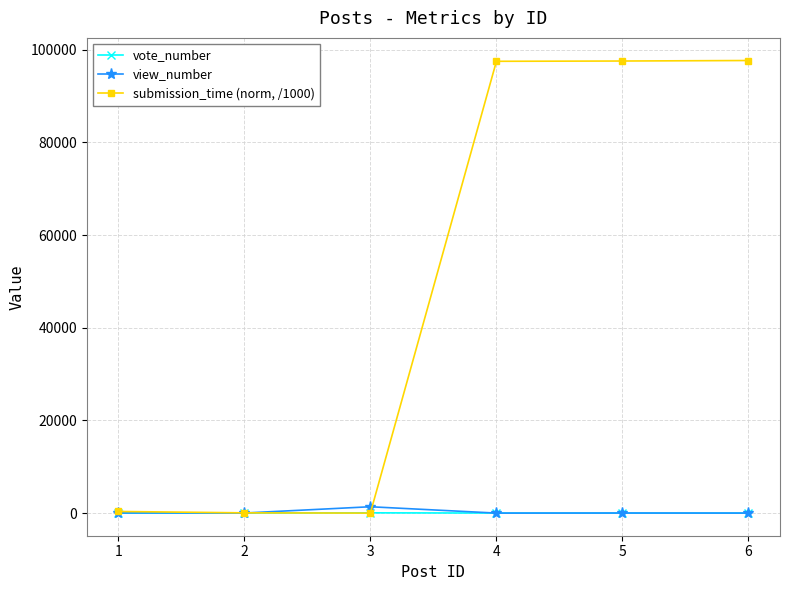

At how many categories does at least one series exceed 67070?

3